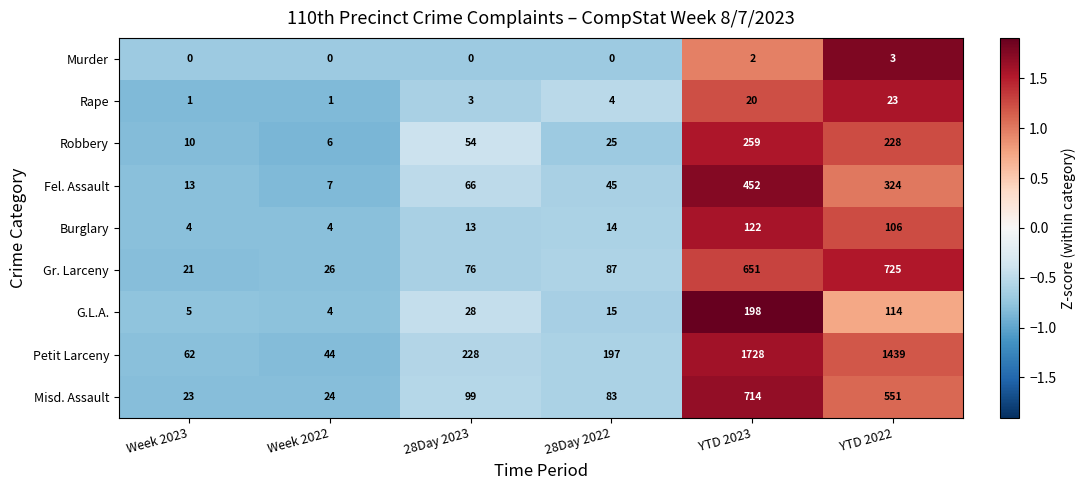

The Petit Larceny series shows 1439 at YTD 2022. True or false?

True